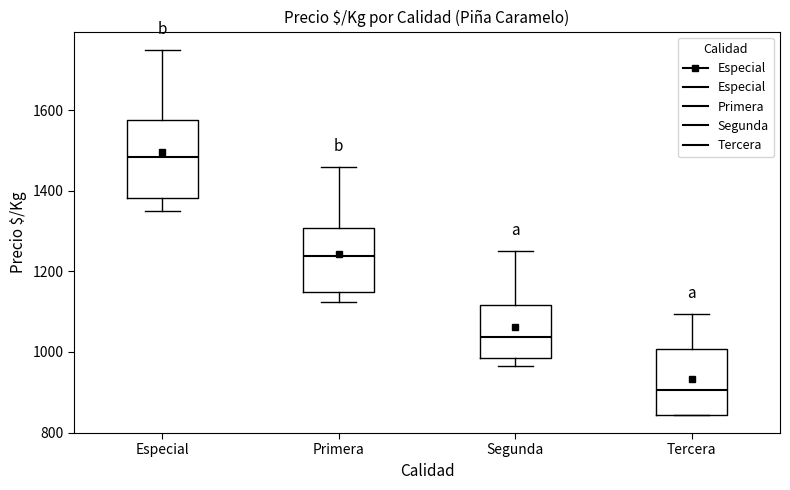

Reading left to right, transcribe this box plot: for each box, give where its median line is, the range the box spans, and where its two whiskers end, as read against the y-axis. The values are not printed on the chart, so give them approximately, as read against the axis.

Especial: median 1480, box 1380 to 1580, whiskers 1360 to 1760
Primera: median 1240, box 1160 to 1300, whiskers 1120 to 1460
Segunda: median 1040, box 980 to 1120, whiskers 960 to 1260
Tercera: median 900, box 840 to 1000, whiskers 840 to 1100